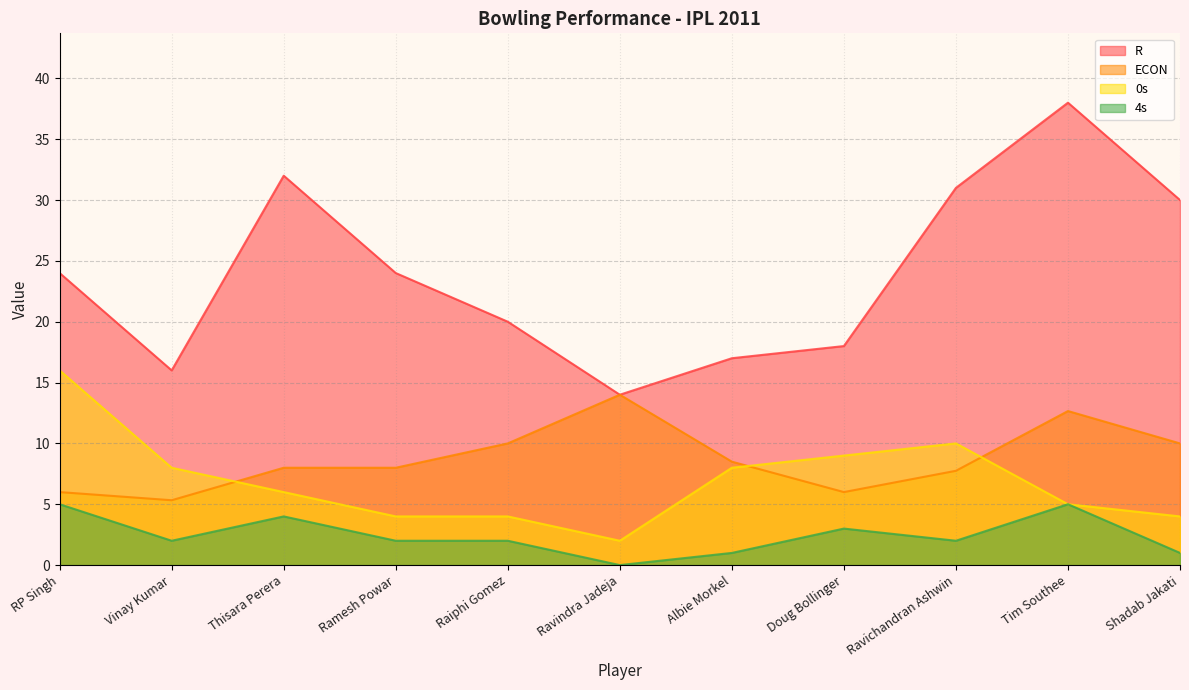

The value of 0s at Tim Southee is 5.0. True or false?

True